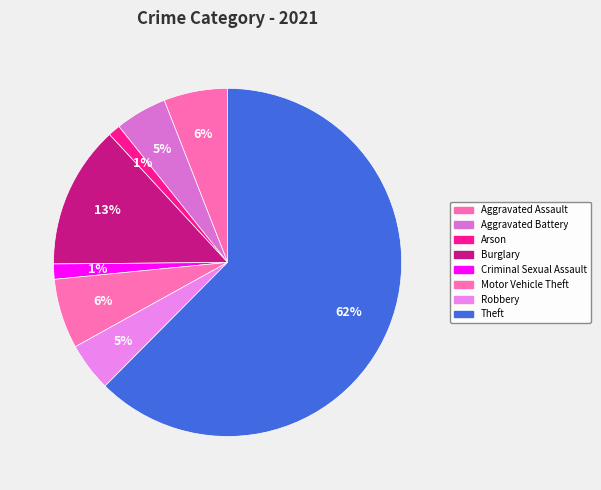

How many slices are in this pie chart?

8